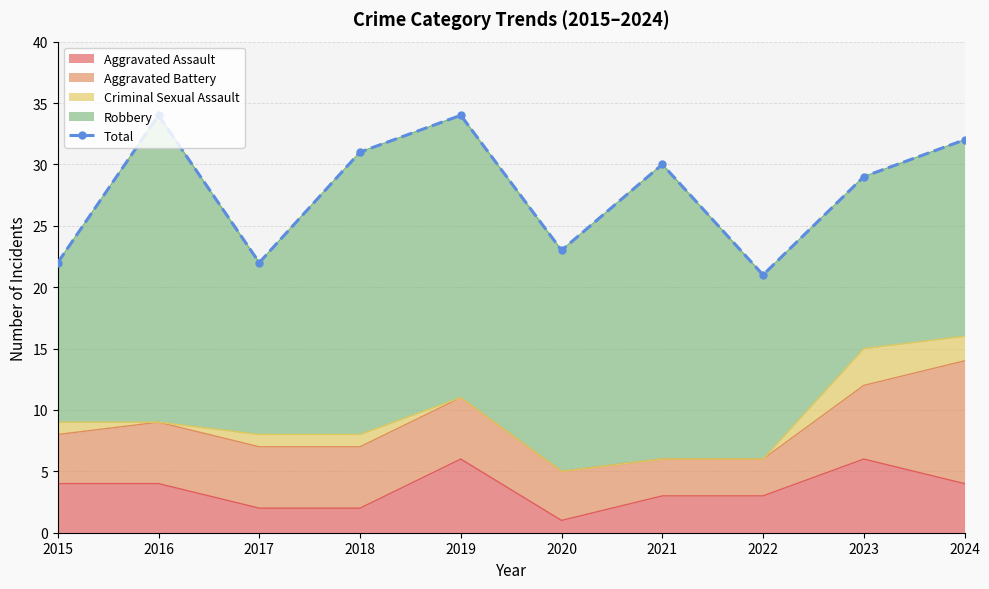

True or false: Aggravated Assault has a value of 1 at 2016.

False